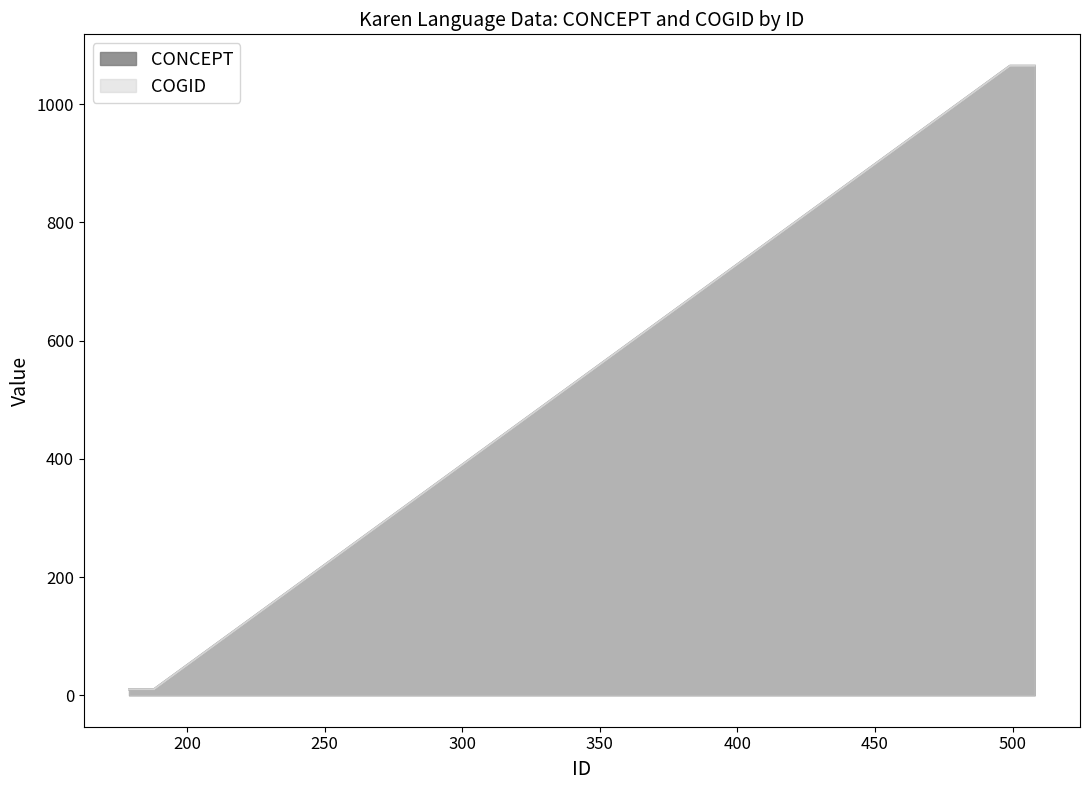

At 500, list the series in order from smallest to largest.

CONCEPT, COGID